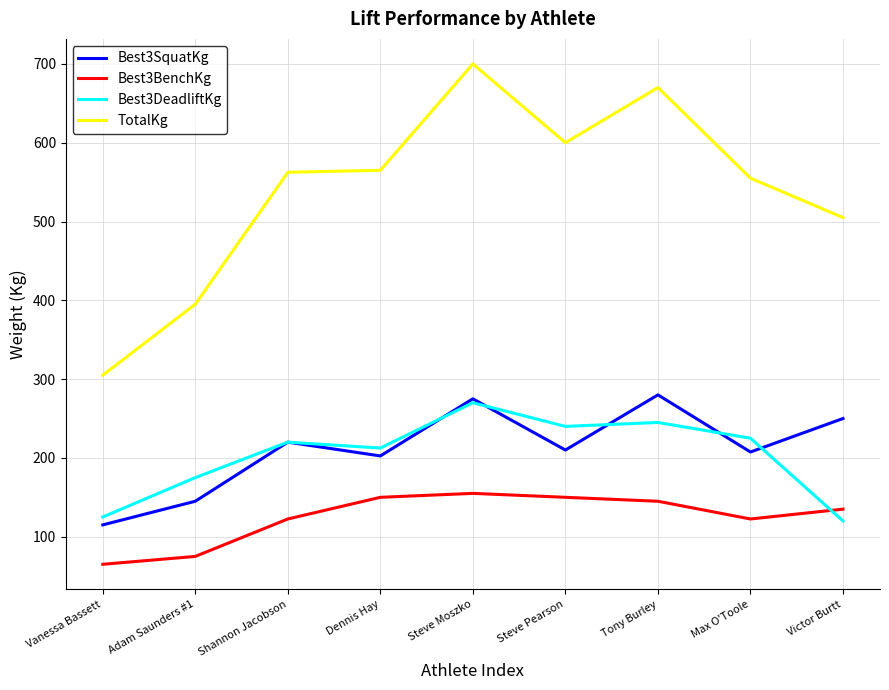

Which label corresponds to the smallest value in the chart?

Vanessa Bassett